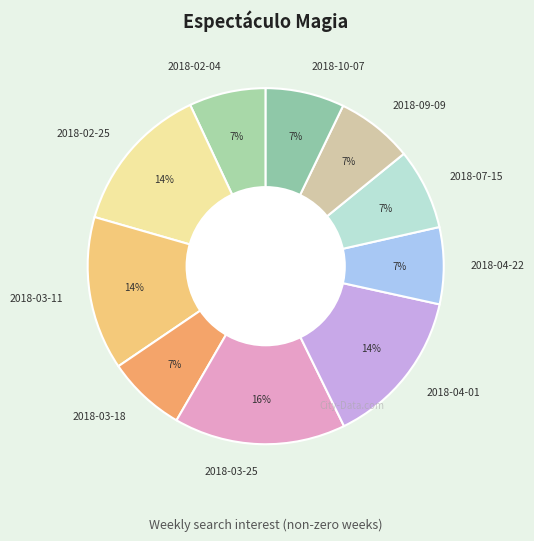

Which category has the biggest portion of the pie?

2018-03-25